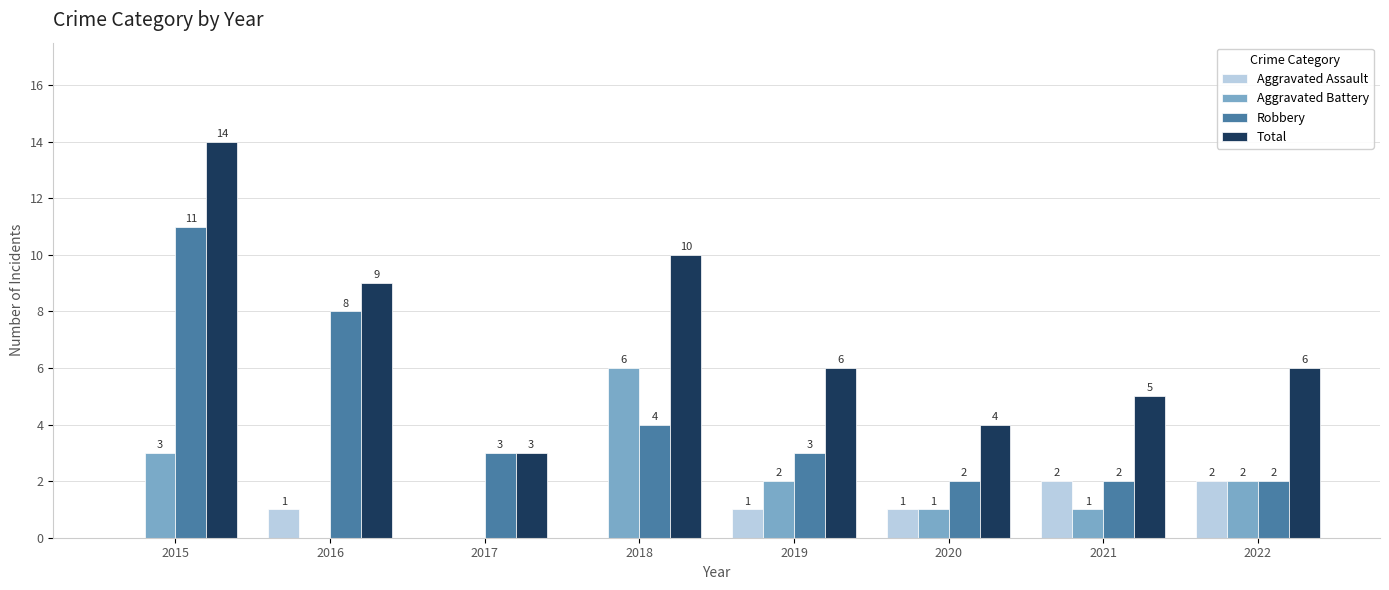

How many positive values does the Aggravated Battery series have?

6